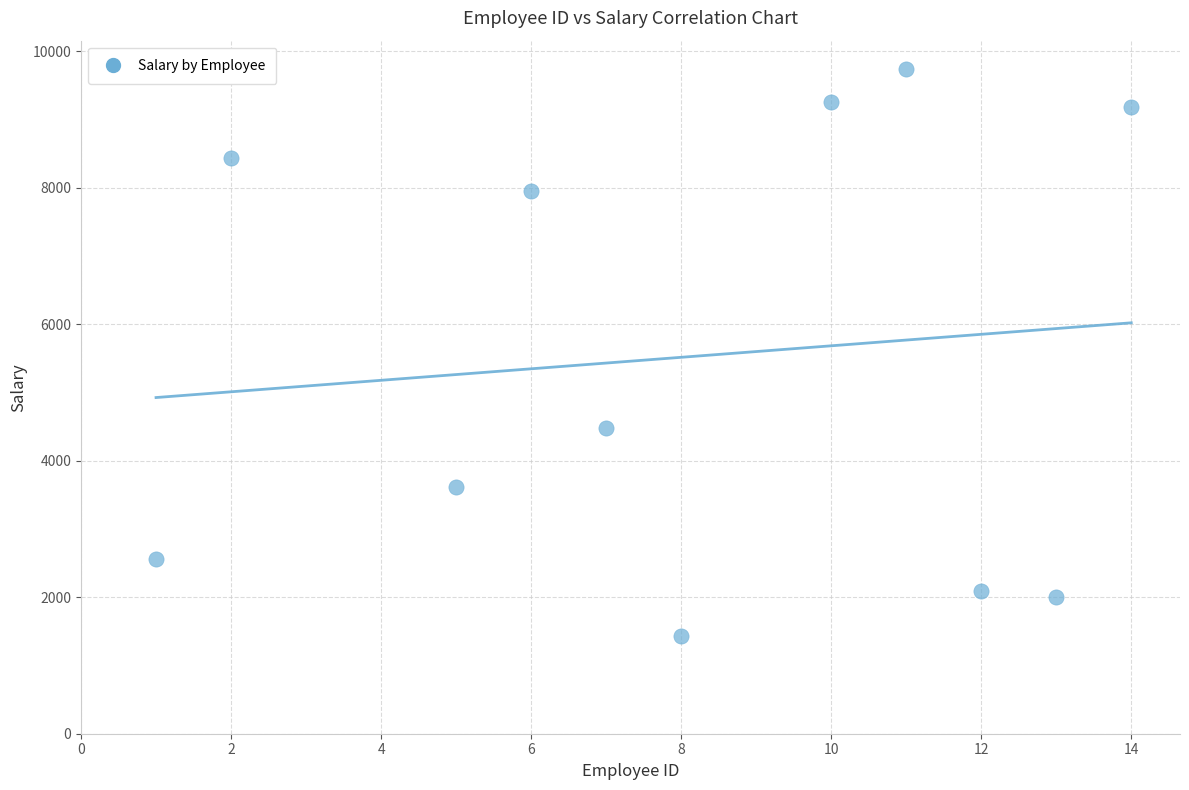

What Y value in the scatter plot is closest to 5582?

4475